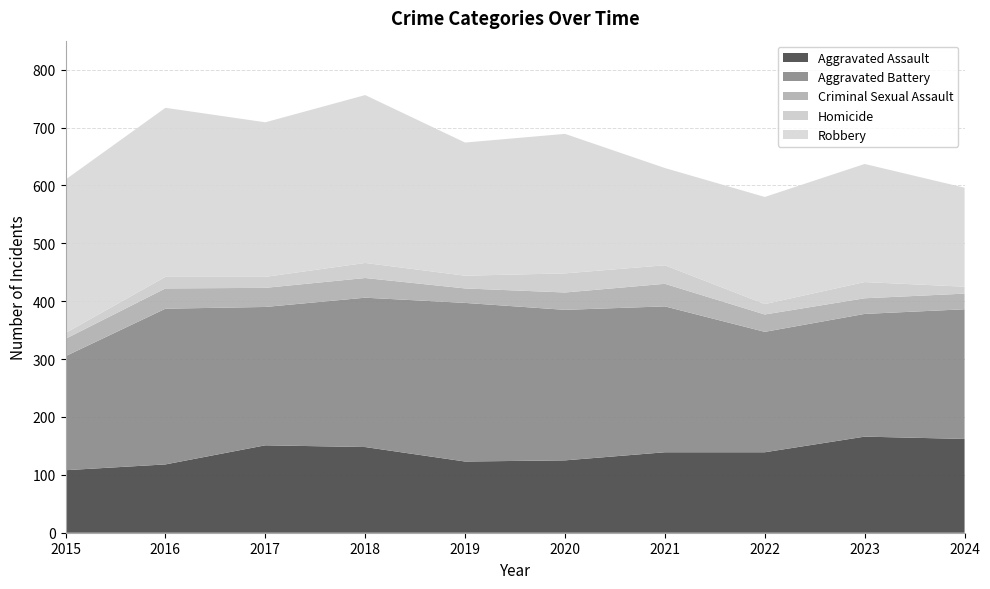

Reading left to right, extract all data points from this chart.

Aggravated Assault: 2015=108	2016=118	2017=151	2018=148	2019=123	2020=125	2021=139	2022=139	2023=166	2024=162
Aggravated Battery: 2015=197	2016=269	2017=239	2018=258	2019=274	2020=260	2021=252	2022=208	2023=212	2024=224
Criminal Sexual Assault: 2015=30	2016=35	2017=33	2018=34	2019=25	2020=30	2021=39	2022=30	2023=27	2024=27
Homicide: 2015=10	2016=20	2017=19	2018=26	2019=22	2020=33	2021=32	2022=18	2023=28	2024=12
Robbery: 2015=265	2016=292	2017=267	2018=290	2019=230	2020=241	2021=168	2022=185	2023=204	2024=171